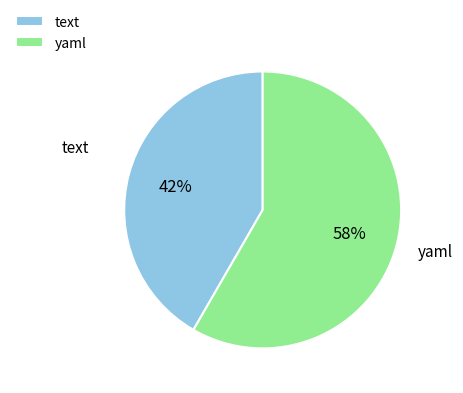

Do text and yaml together represent more than half of the pie?

Yes